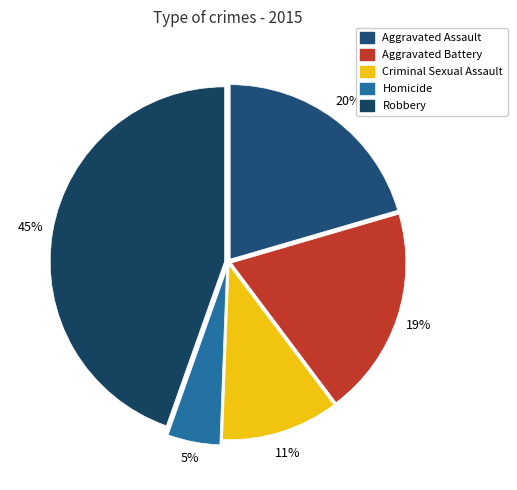

What percentage do Criminal Sexual Assault and Aggravated Battery together represent?

30.1%